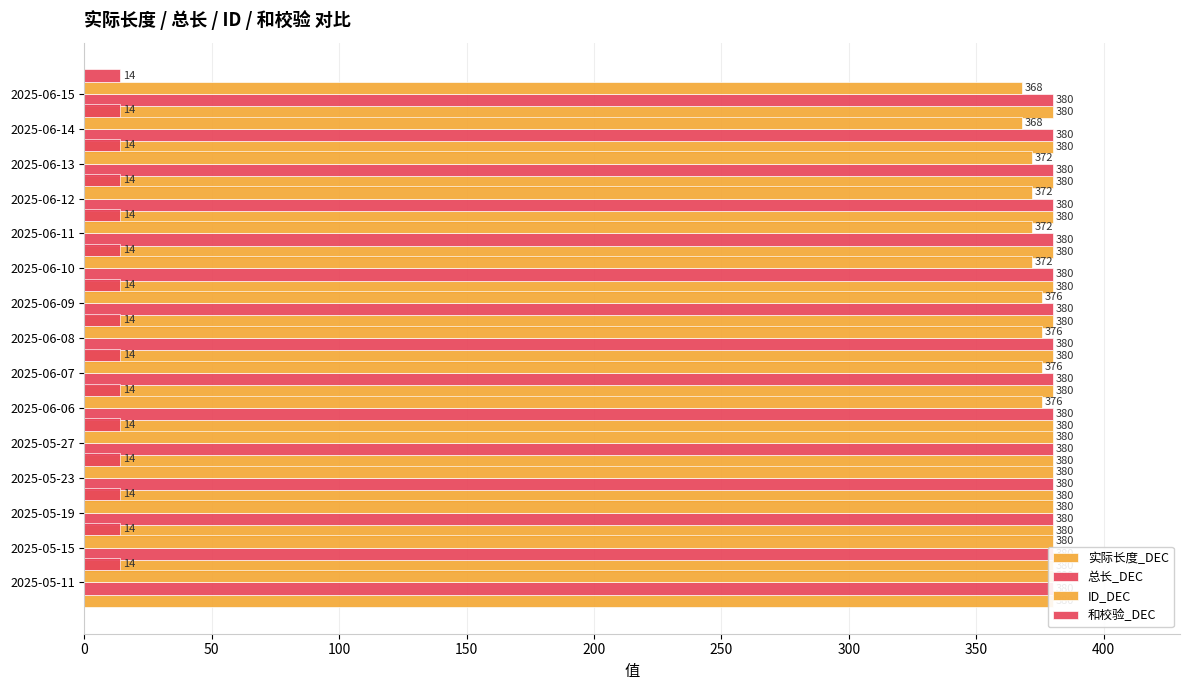

Does the chart contain stacked bars?

No